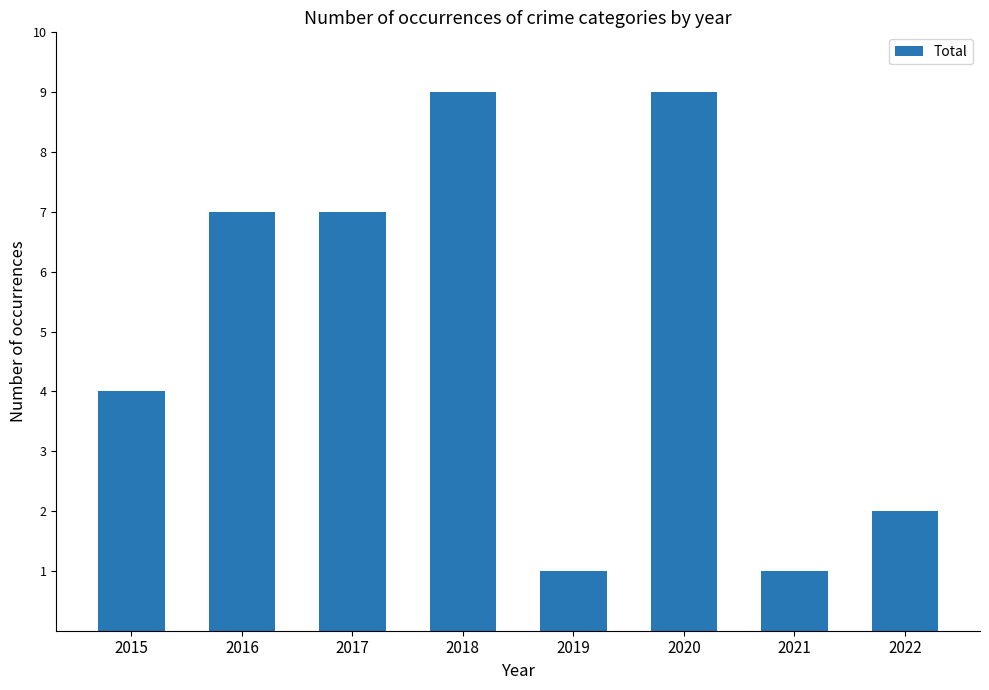

What is the change in value from 2021 to 2022?

+1